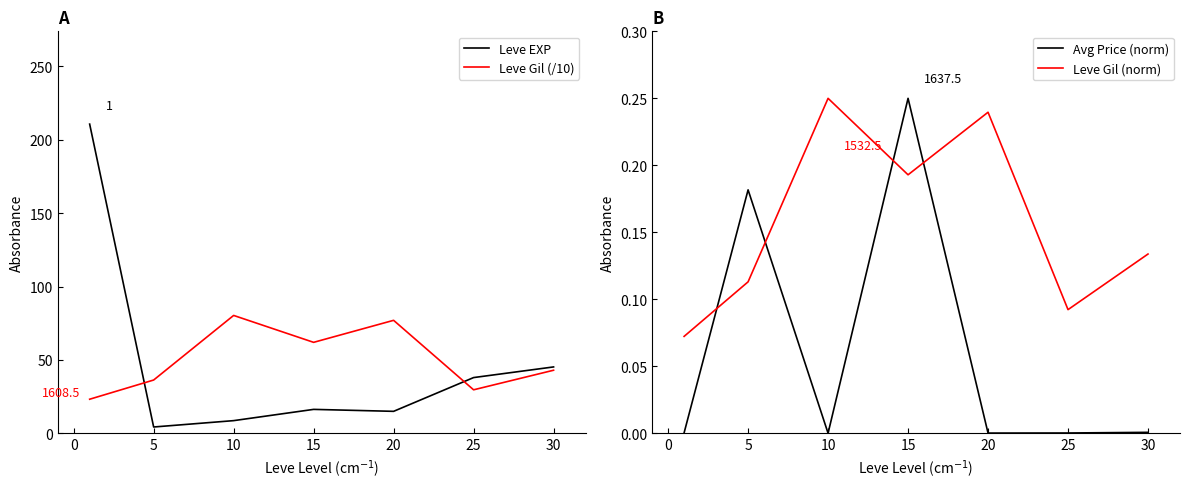

What is the maximum value shown in the chart?

210.7